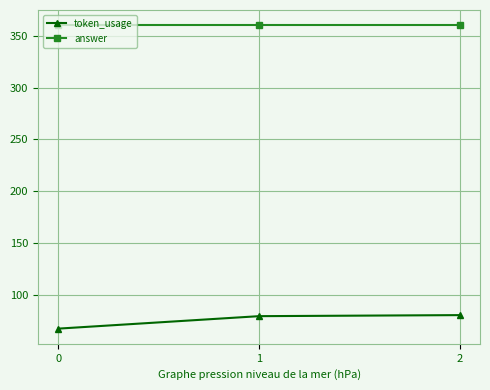

What is the spread (max minus min) of values at 0?

292